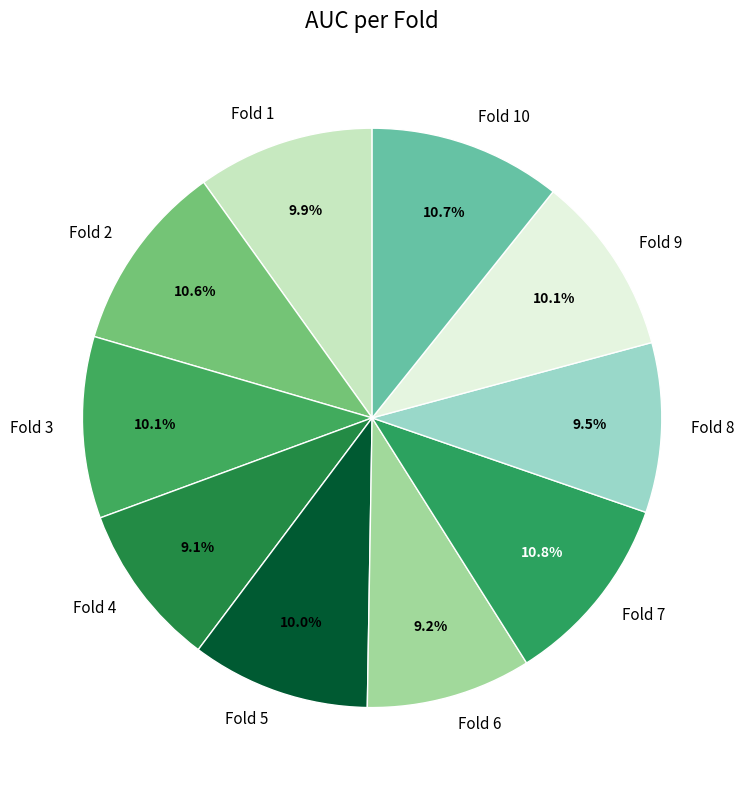

What percentage is the Fold 4 slice, to the nearest percent?

9%